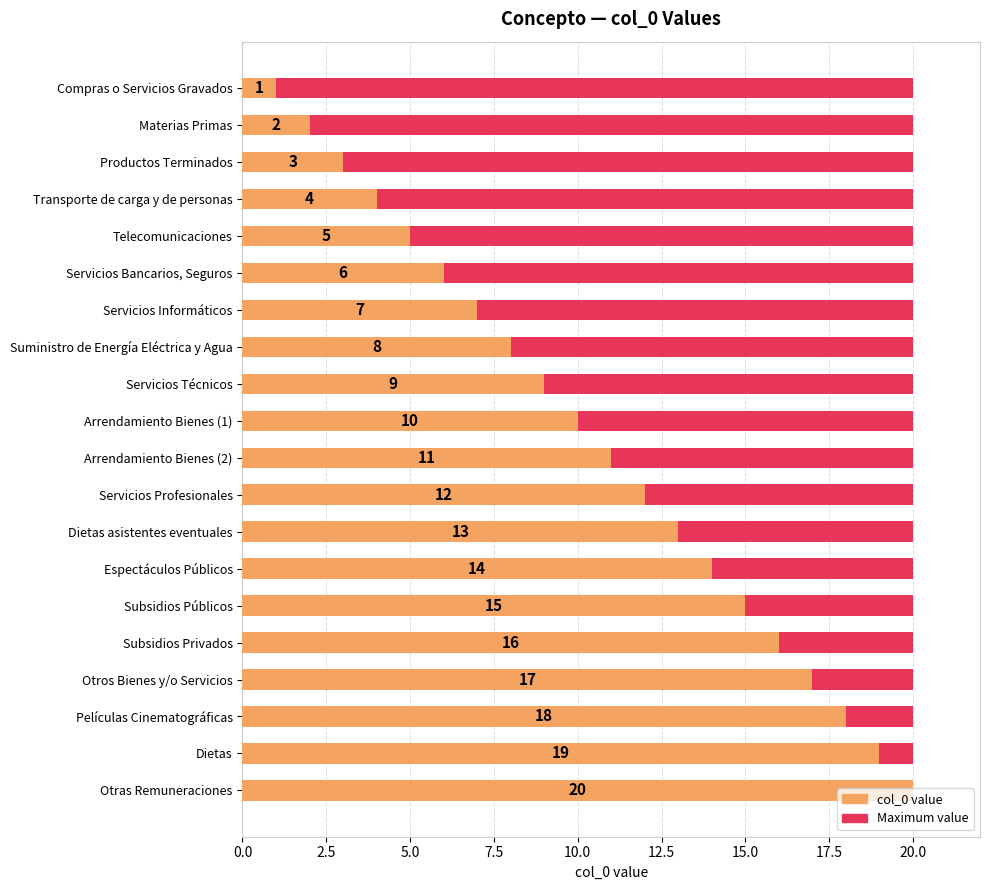

Is it true that Maximum value equals 0.9 at 17?

False